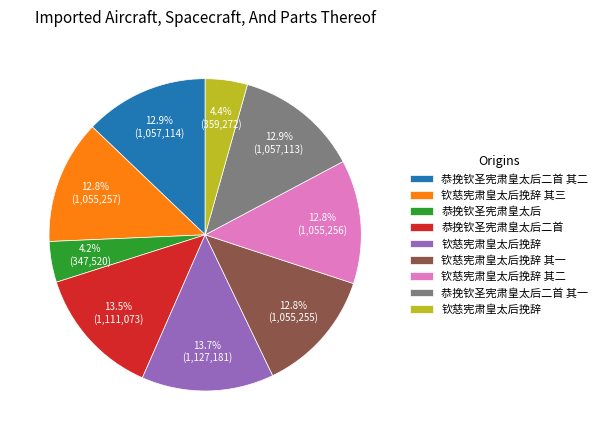

Is there any slice that represents more than half of the pie?

No